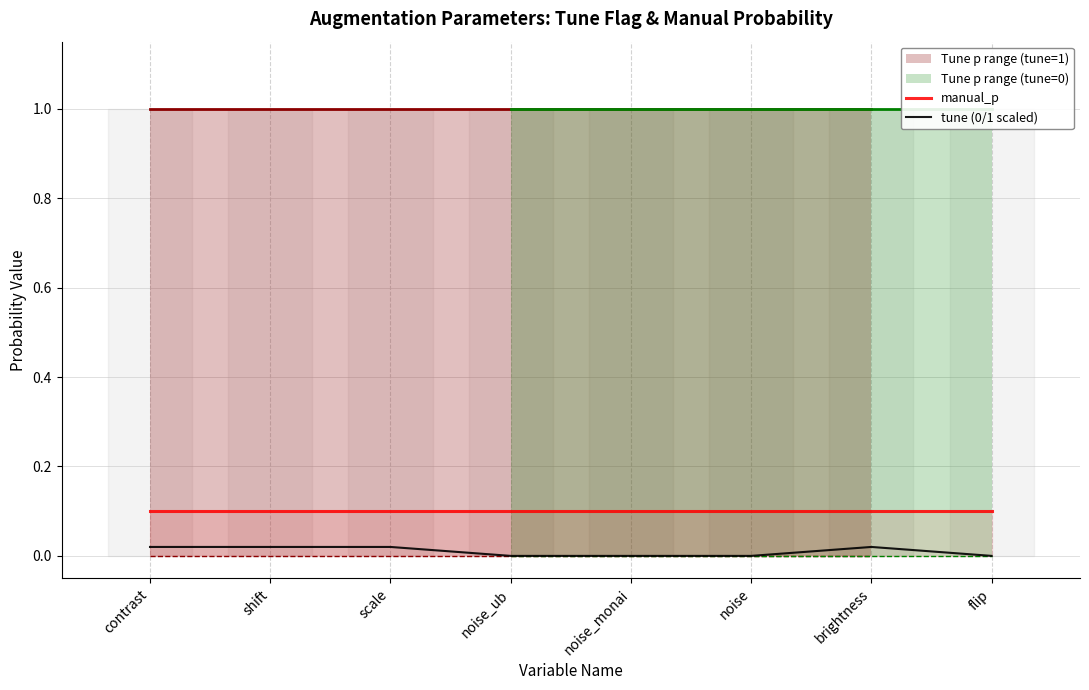

Which label corresponds to the smallest value in the chart?

noise_ub